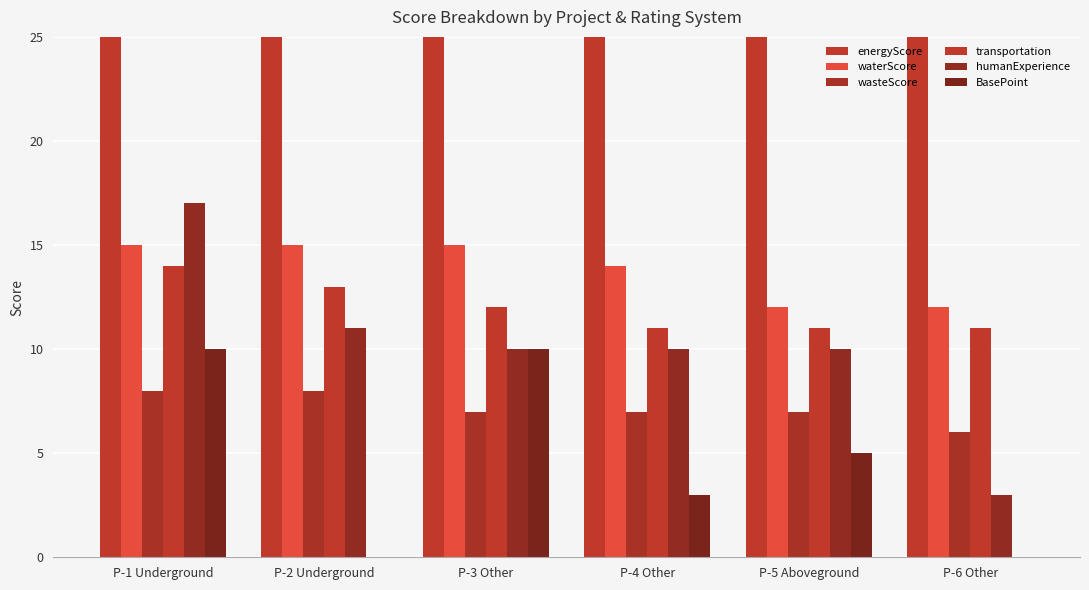

What is the minimum value for transportation?

11